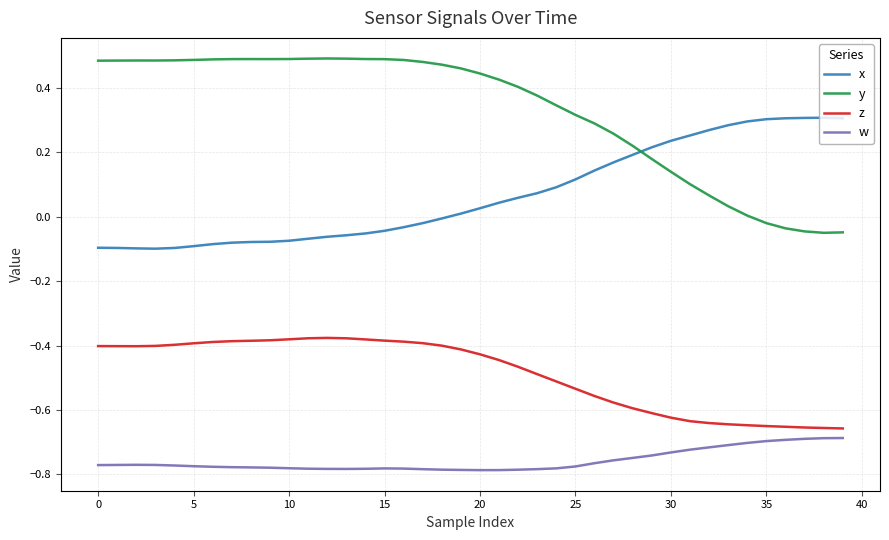

True or false: y and w intersect in this chart.

False